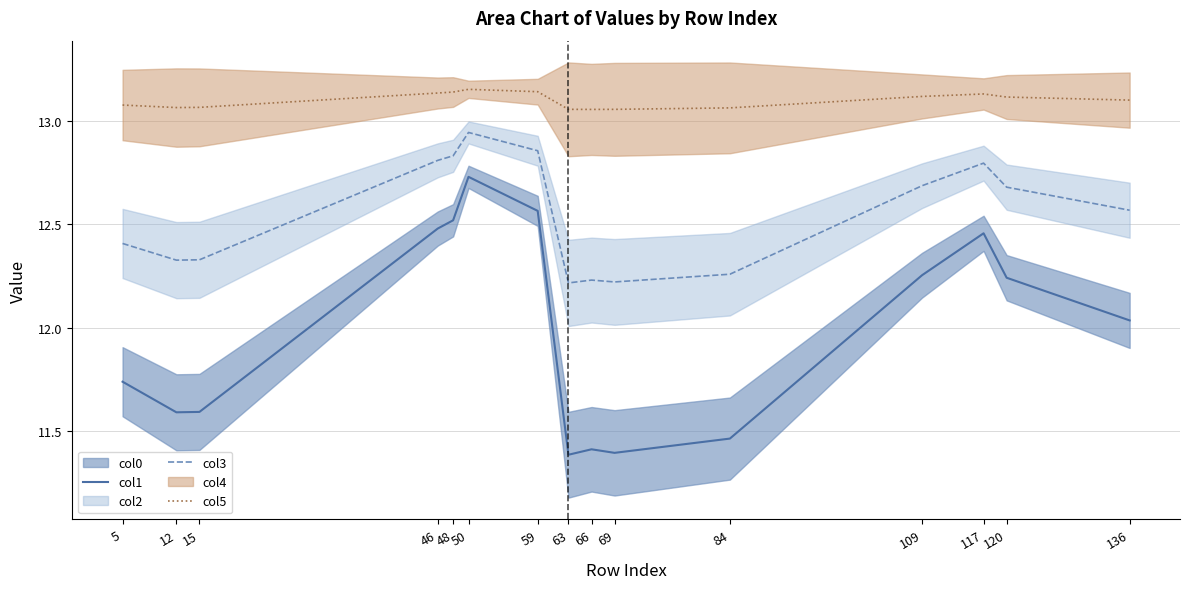

Which series has the largest range (max minus min)?

col1